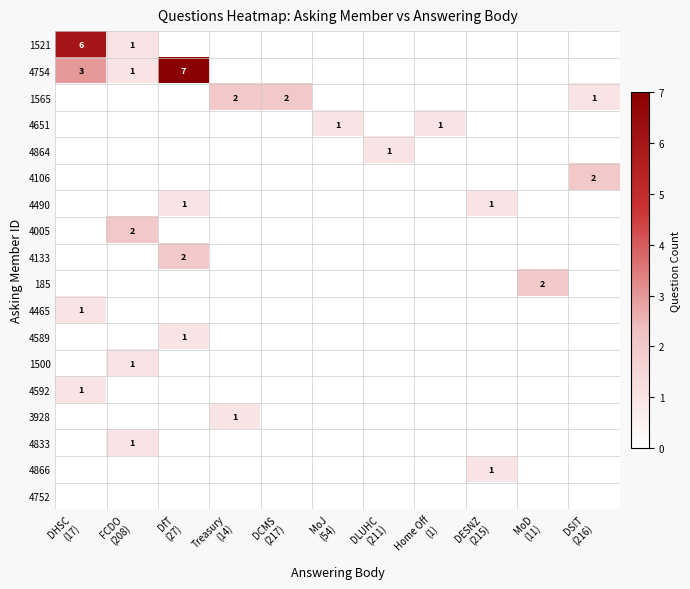

Which series has the largest total across all categories?

4754